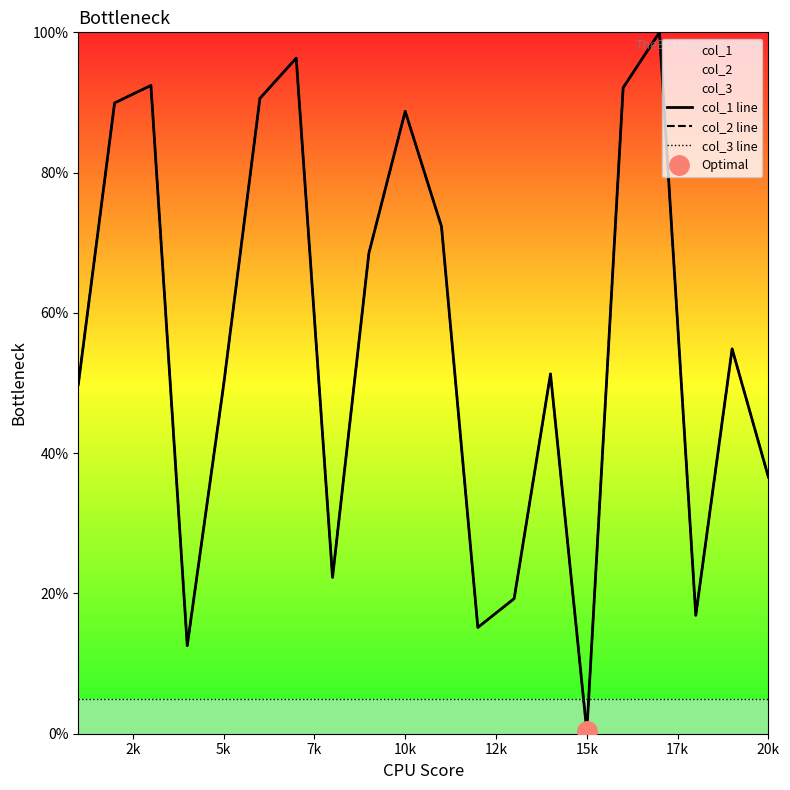

What position from the right is 10k?

11